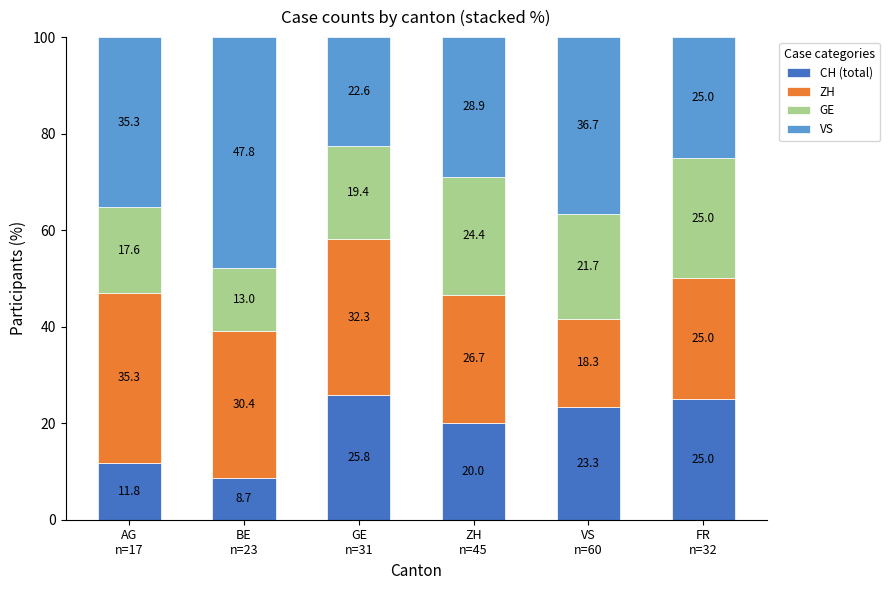

How many data points does each series have?

6